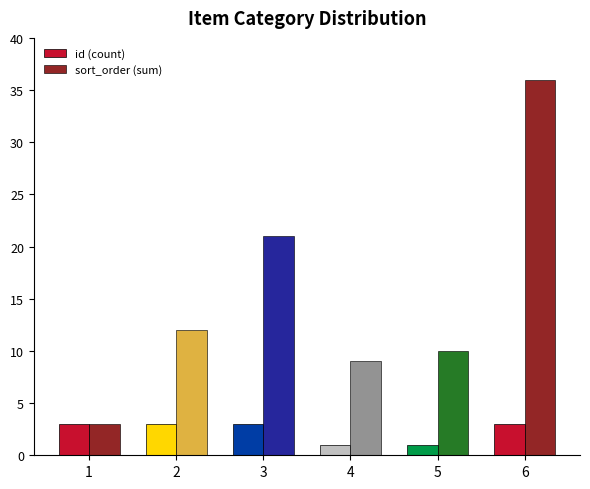

At which category is the sum across all series the highest?

6